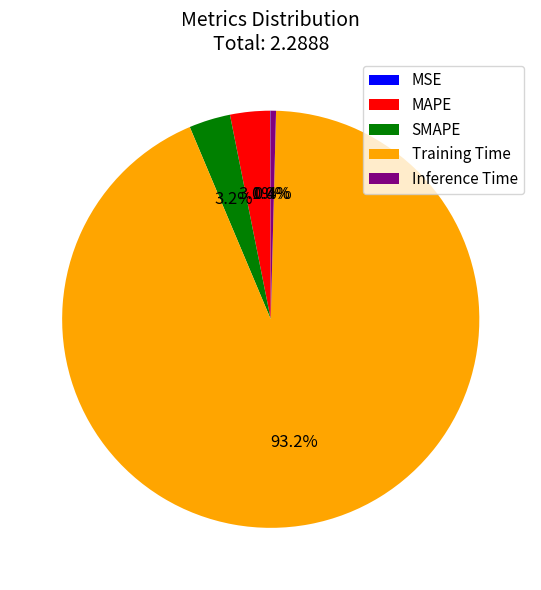

Between Inference Time and SMAPE, which is larger?

SMAPE